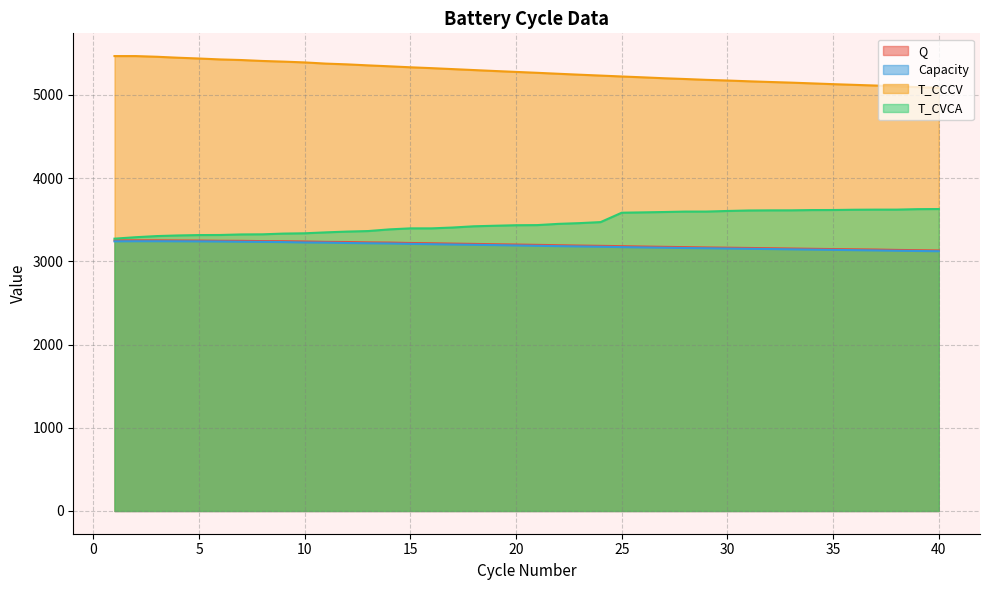

Reading left to right, what are all the values shown in this chart?

Q: 3251.8	3252.5	3252.5	3250.8	3249.7	3246.9	3246.2	3242.9	3241.5	3238.4	3233.7	3231.9	3227.7	3225.6	3220.1	3217.2	3213.0	3209.3	3205.1	3201.8	3197.7	3193.4	3189.4	3186.0	3182.0	3177.9	3174.0	3170.4	3166.7	3163.8	3160.5	3157.4	3154.1	3150.6	3147.1	3144.4	3141.7	3137.0	3133.7	3130.6
Capacity: 3240.2	3241.2	3241.2	3240.5	3239.5	3237.9	3235.2	3233.6	3231.1	3226.3	3224.4	3220.1	3216.9	3214.3	3209.5	3205.8	3201.9	3198.3	3194.8	3190.4	3186.5	3182.5	3178.6	3175.1	3170.8	3166.9	3163.5	3159.8	3157.1	3153.6	3150.4	3147.5	3144.0	3140.8	3137.5	3134.1	3130.8	3126.9	3124.2	3121.2
T_CCCV: 5466.3	5466.3	5458.2	5446.7	5437.1	5426.1	5418.8	5407.5	5399.7	5390.1	5375.8	5366.7	5354.6	5343.5	5331.6	5321.3	5309.8	5298.3	5286.9	5276.0	5265.3	5253.7	5242.5	5231.9	5221.1	5210.9	5199.9	5190.7	5180.6	5172.7	5163.4	5155.1	5147.4	5138.2	5128.9	5120.6	5112.3	5102.4	5093.2	5085.2
T_CVCA: 3272.3	3289.6	3303.3	3310.8	3315.4	3316.4	3323.1	3324.5	3333.2	3336.8	3347.9	3357.2	3363.7	3383.6	3396.0	3396.0	3406.1	3420.9	3427.5	3433.7	3435.2	3450.0	3458.9	3471.3	3584.2	3588.1	3592.4	3597.6	3597.8	3605.0	3610.8	3612.3	3612.6	3615.9	3616.5	3619.8	3621.1	3621.2	3626.9	3628.3